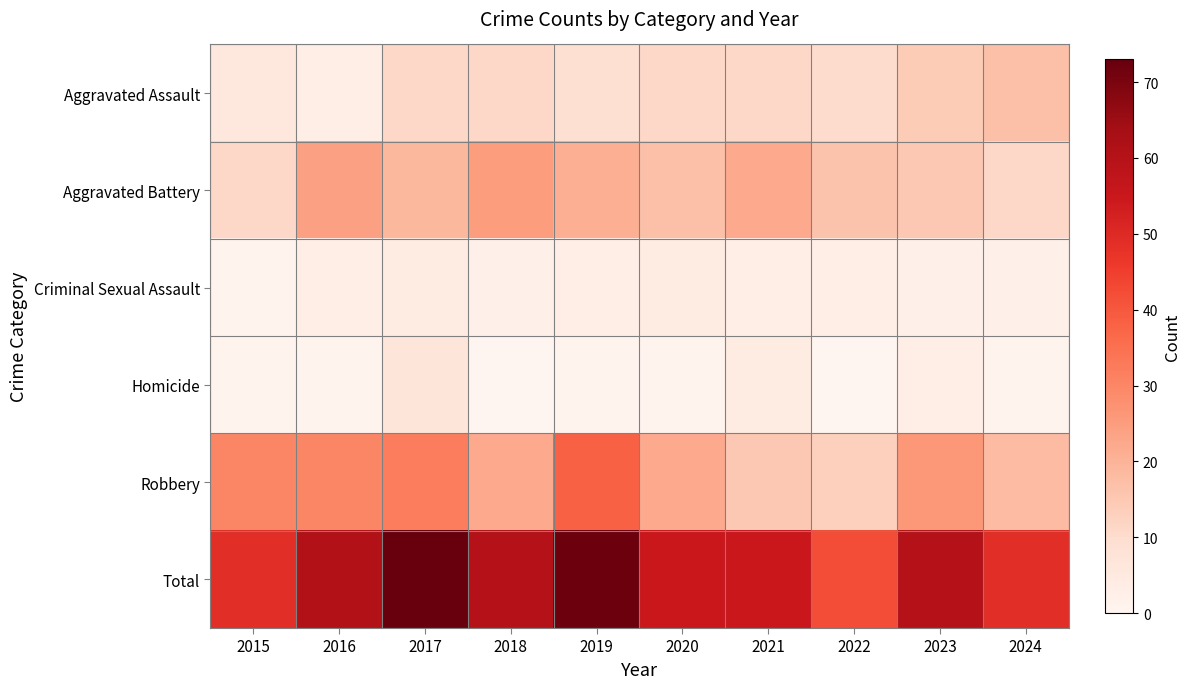

Which series has the largest total across all categories?

Total